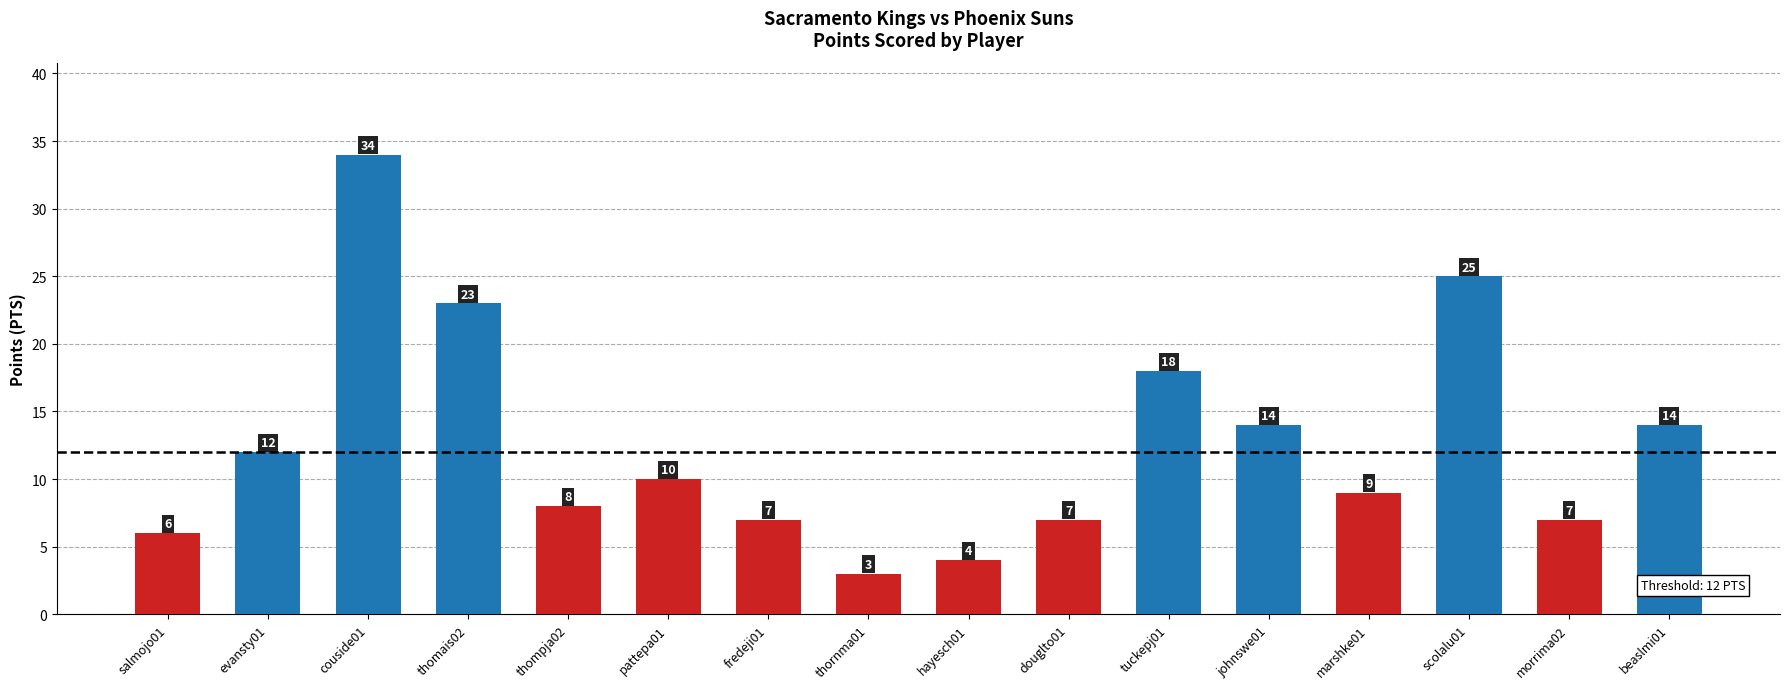

Reading left to right, transcribe all the data shown in this chart.

salmojo01=6	evansty01=12	couside01=34	thomais02=23	thompja02=8	pattepa01=10	fredeji01=7	thornma01=3	hayesch01=4	douglto01=7	tuckepj01=18	johnswe01=14	marshke01=9	scolalu01=25	morrima02=7	beaslmi01=14